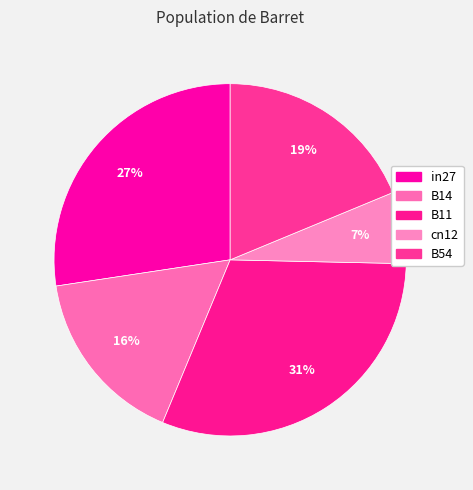

Rank the categories by value from highest to lowest.

B11, in27, B54, B14, cn12